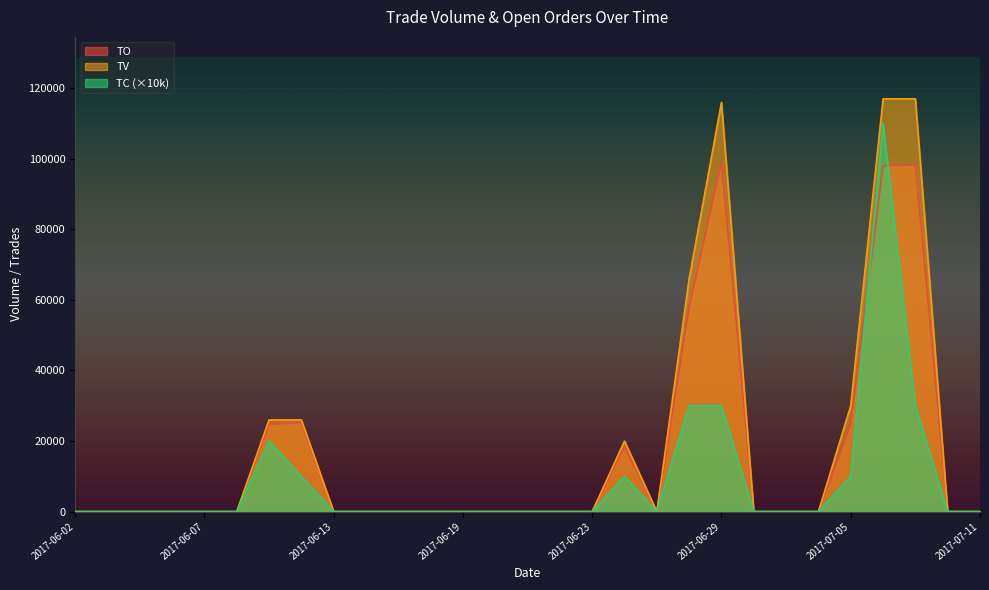

How many lines are shown in the chart?

3